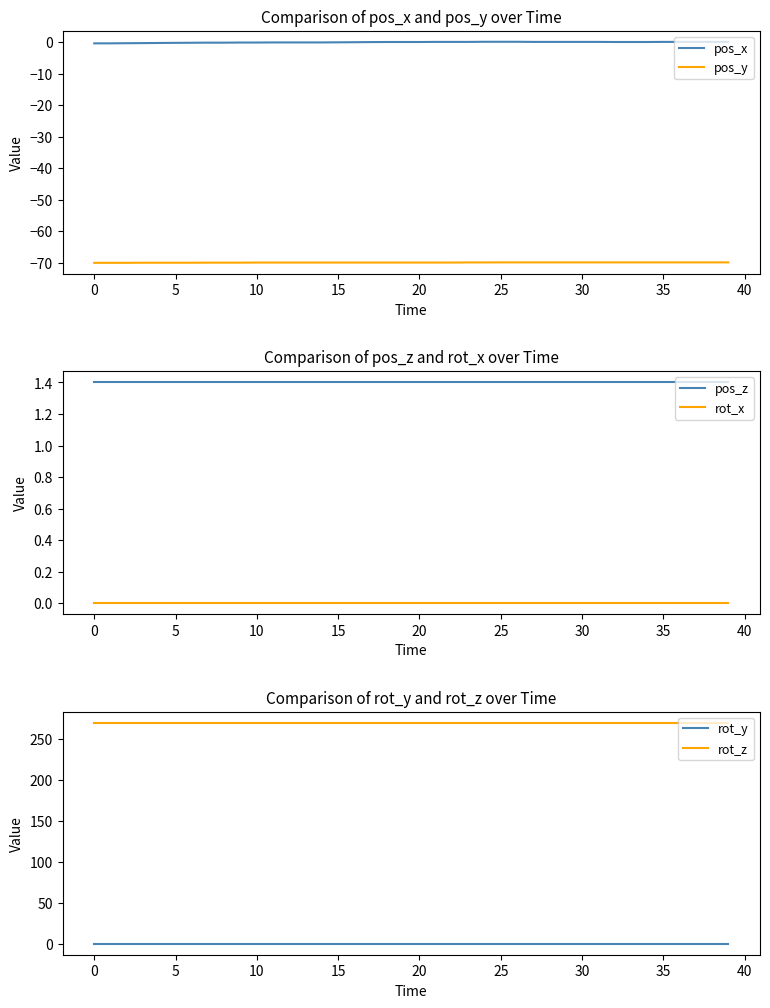

How many distinct data groups are displayed?

6